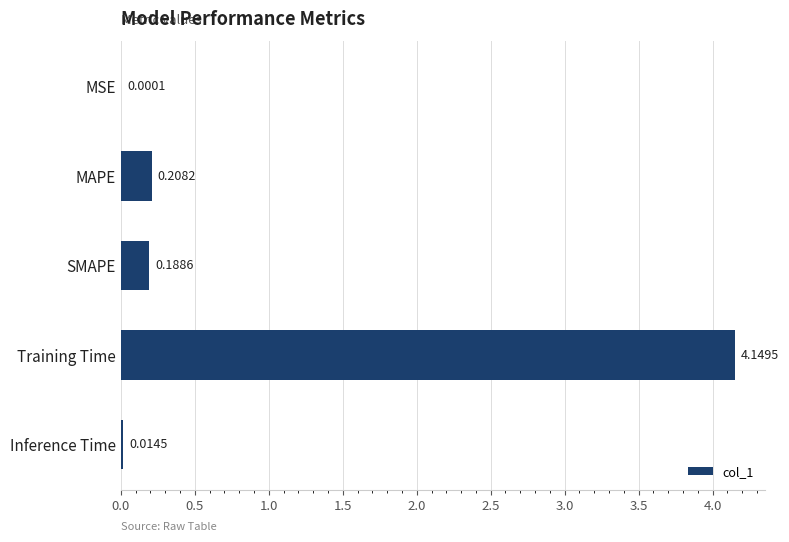

Which label corresponds to the largest value in the chart?

Training Time